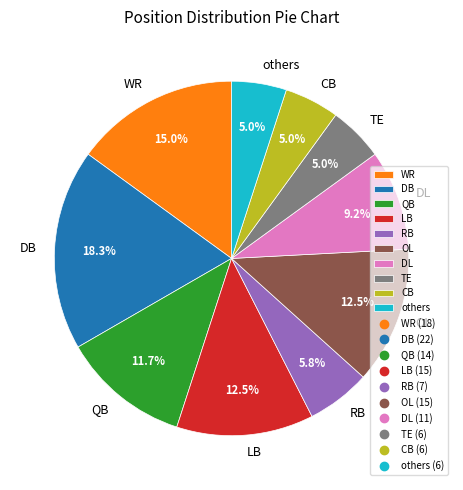

Do LB and OL together represent more than half of the pie?

No